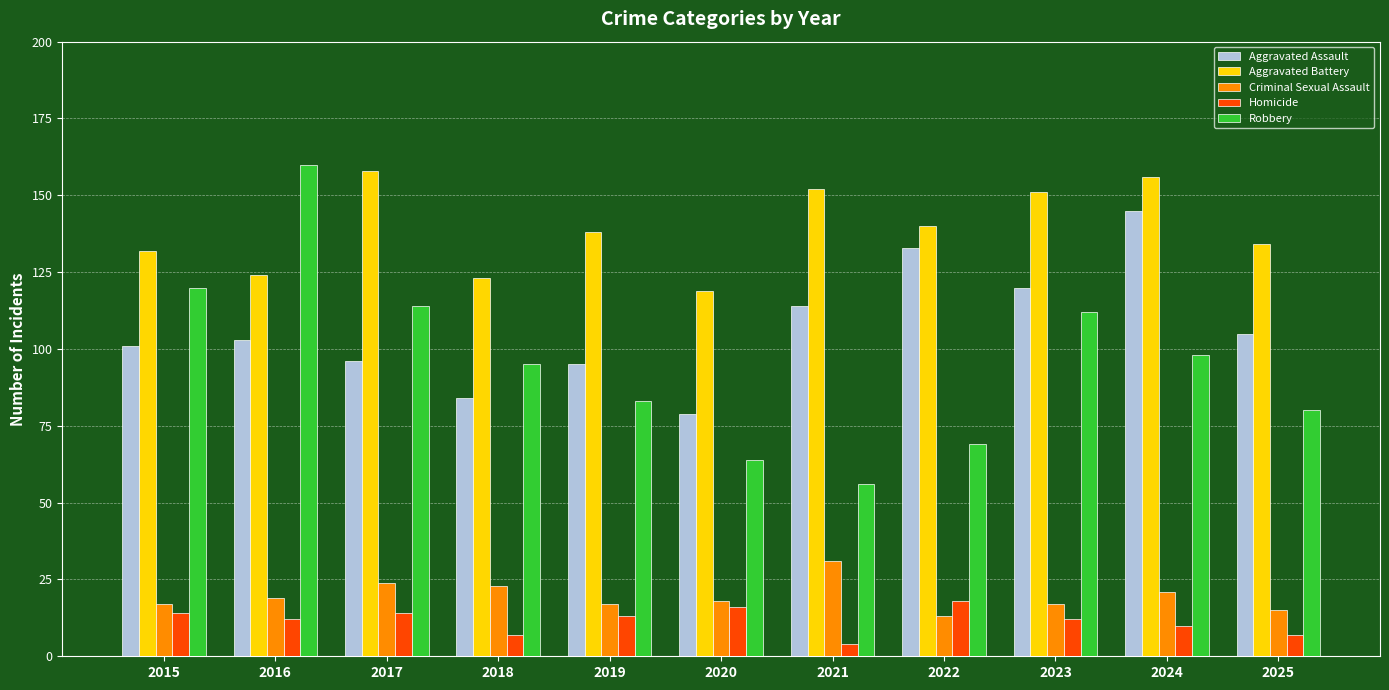

How many categories are shown in the chart?

11